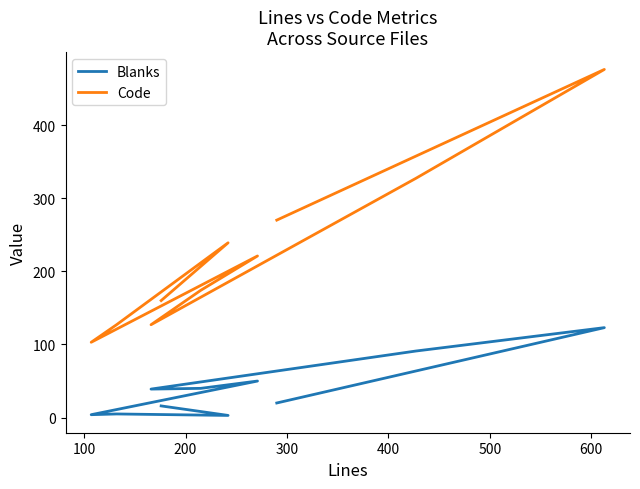

True or false: Blanks and Code intersect in this chart.

False